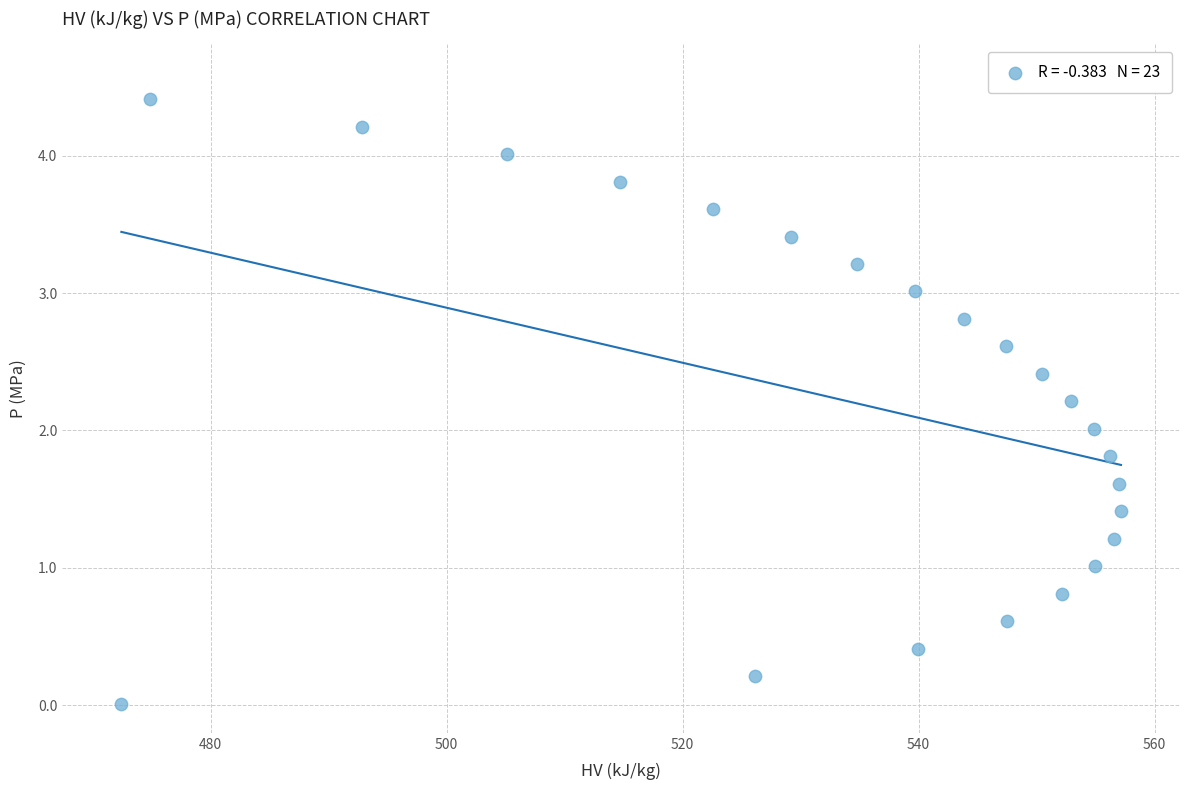

What is the range of Y values (max minus min)?

4.4